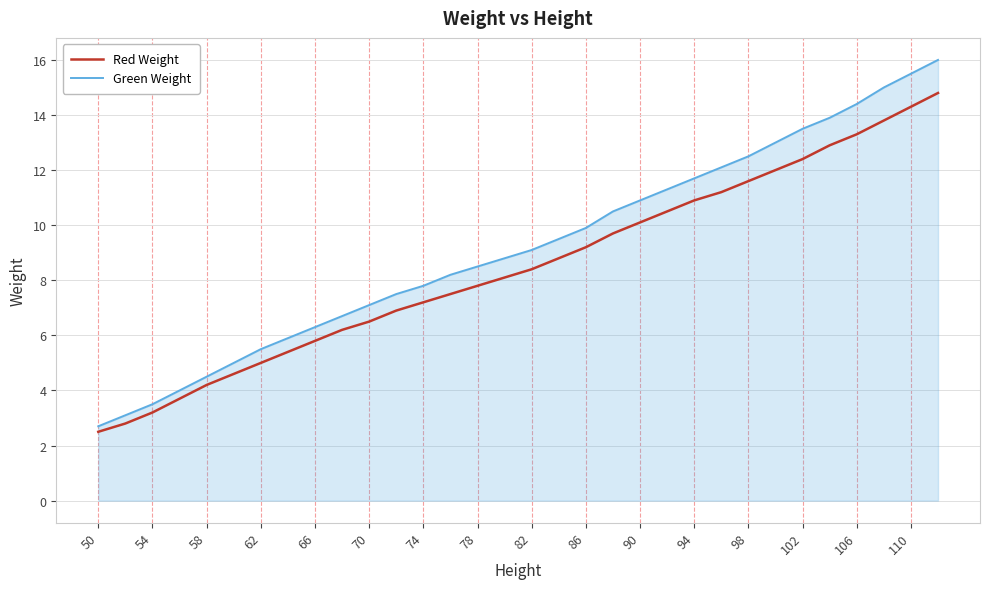

How many lines are shown in the chart?

2